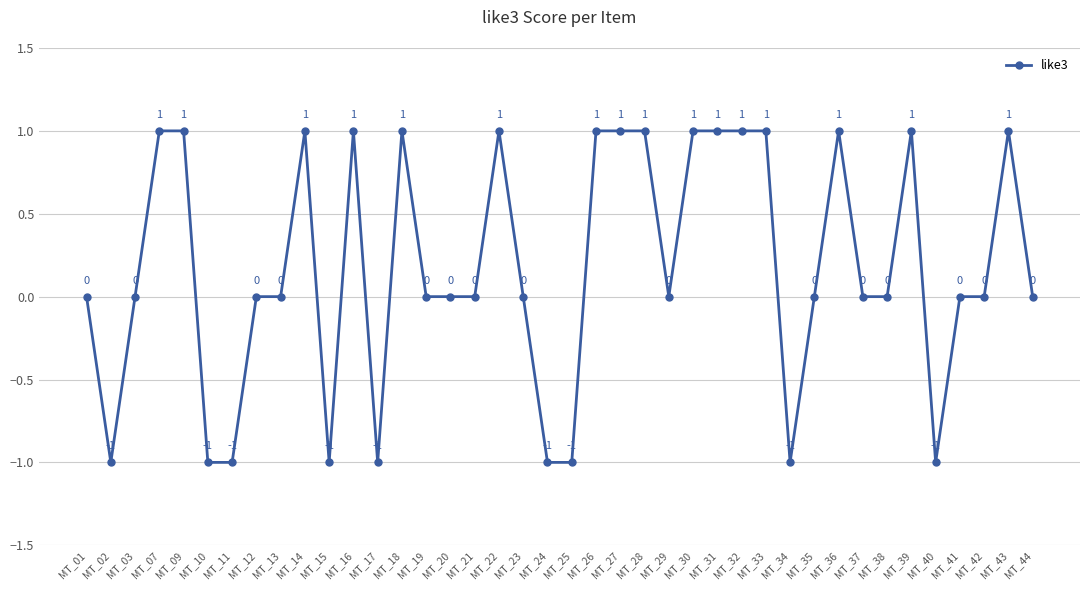

What is the value of the 13th point from the left?

-1